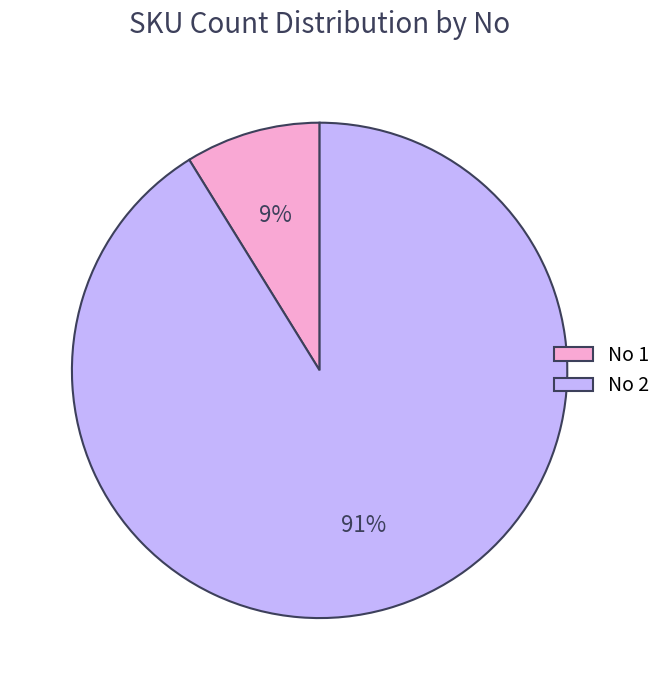

Which category has the smallest portion of the pie?

No 1